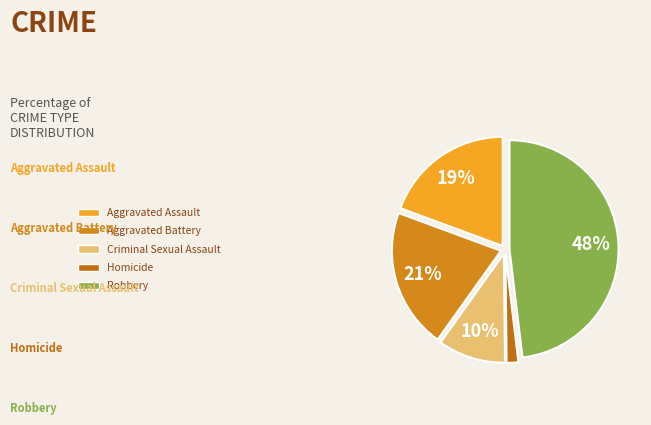

What is the total percentage of Aggravated Assault and Aggravated Battery?

40.1%